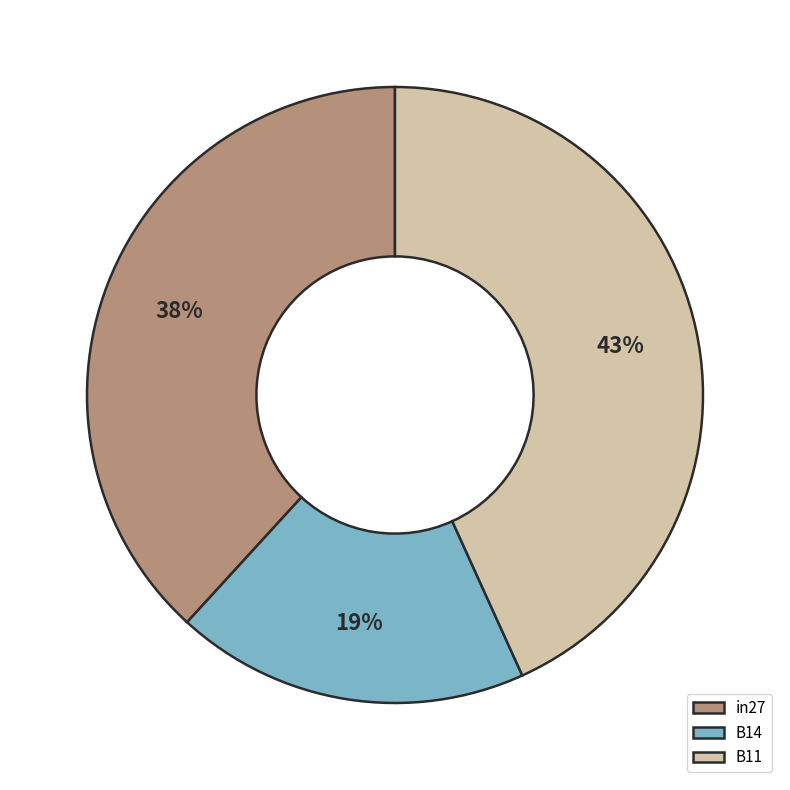

True or false: B11 accounts for 43% of the total.

True